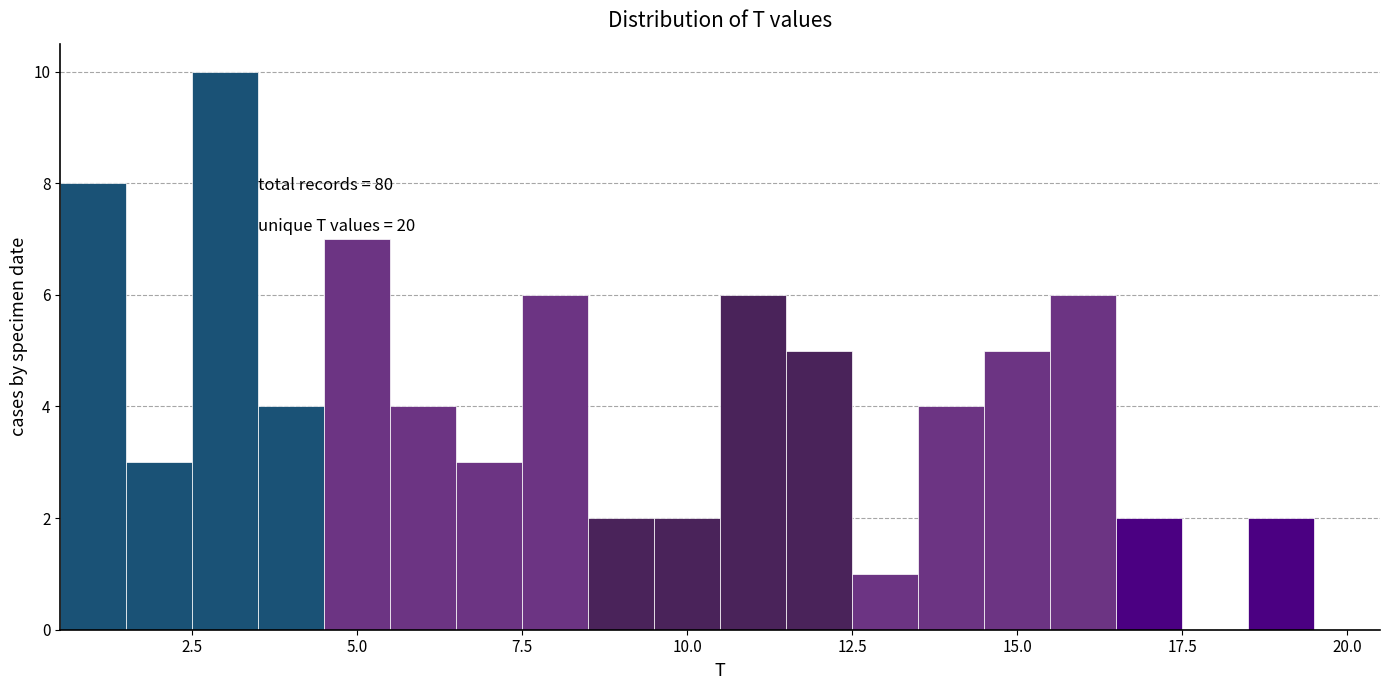

Around what value on the x-axis is the tallest bar? Give the approximate position of its centre, as read against the axis.

3.0